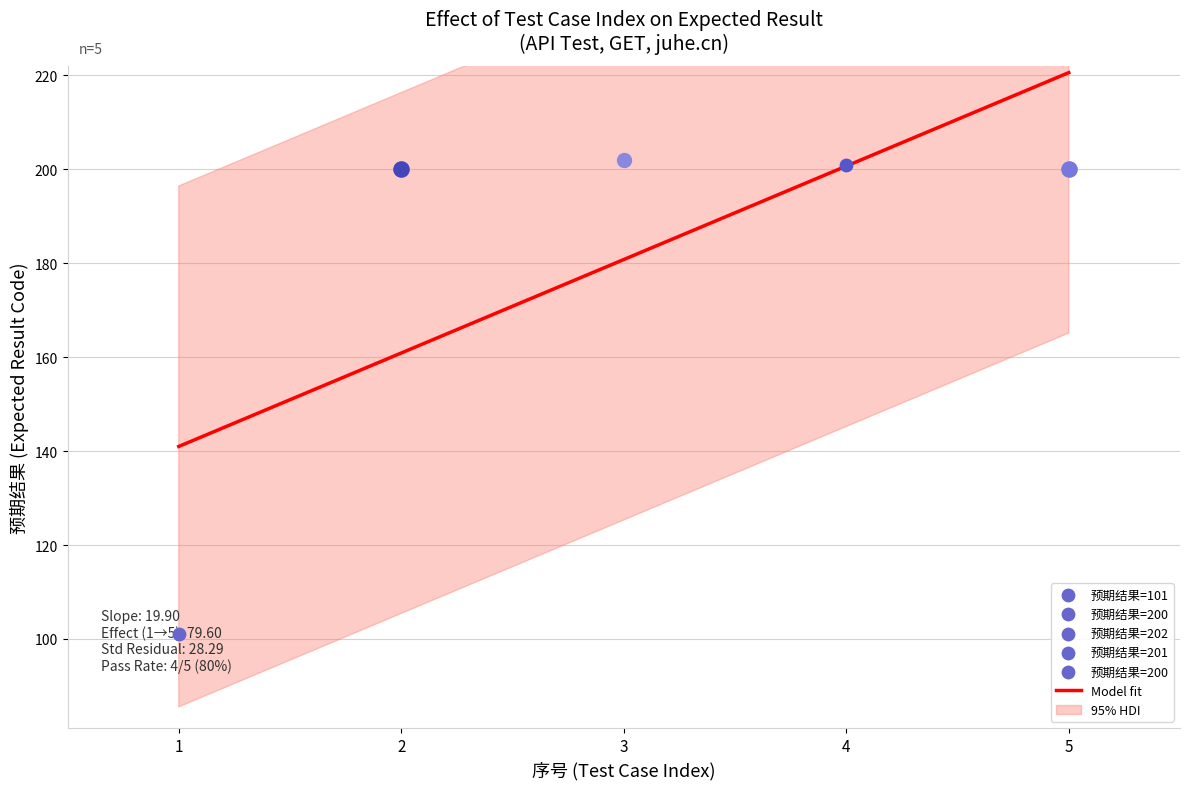

What is the change in value from 1 to 4?

+100